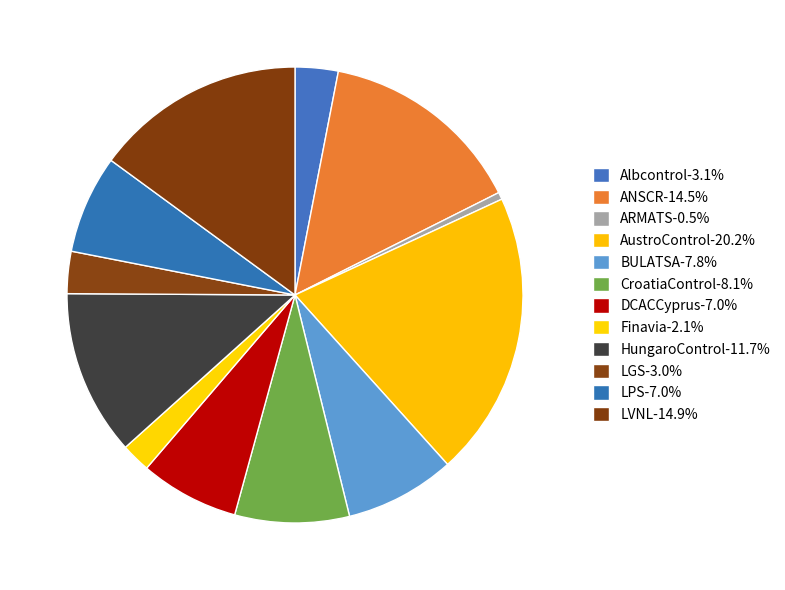

To the nearest percent, what is the average slice percentage?

8%